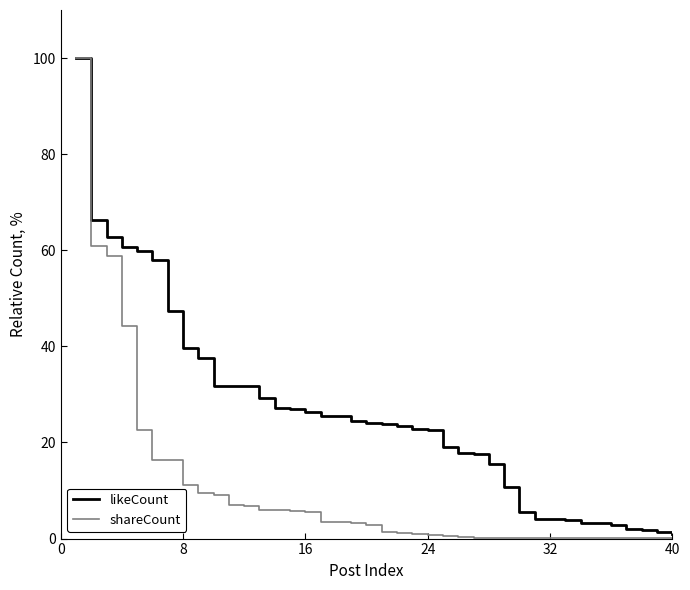

What is the maximum value shown in the chart?

100.0